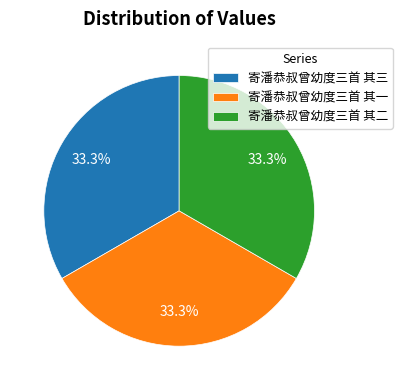

What percentage is NOT represented by 寄潘恭叔曾幼度三首 其一?

66.7%